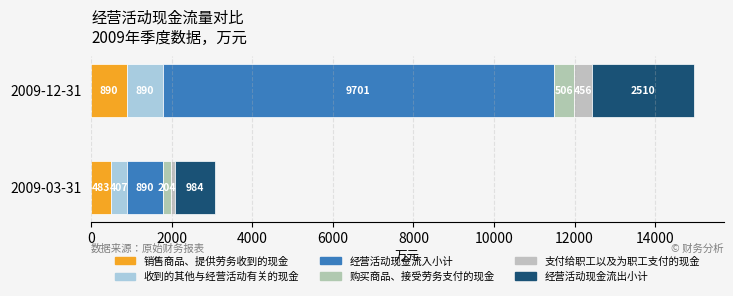

Reading left to right, what are all the values shown in this chart?

销售商品、提供劳务收到的现金: 483	890
收到的其他与经营活动有关的现金: 407	890
经营活动现金流入小计: 890	9701
购买商品、接受劳务支付的现金: 204	506
支付给职工以及为职工支付的现金: 99	456
经营活动现金流出小计: 984	2510